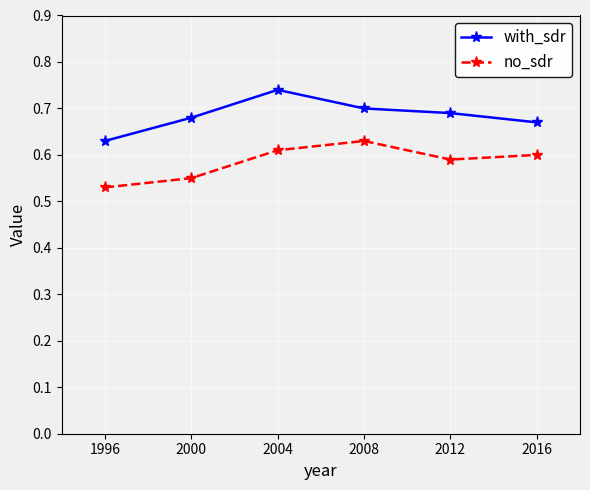

Is the value of with_sdr at 1996 greater than the value of no_sdr at 1996?

Yes